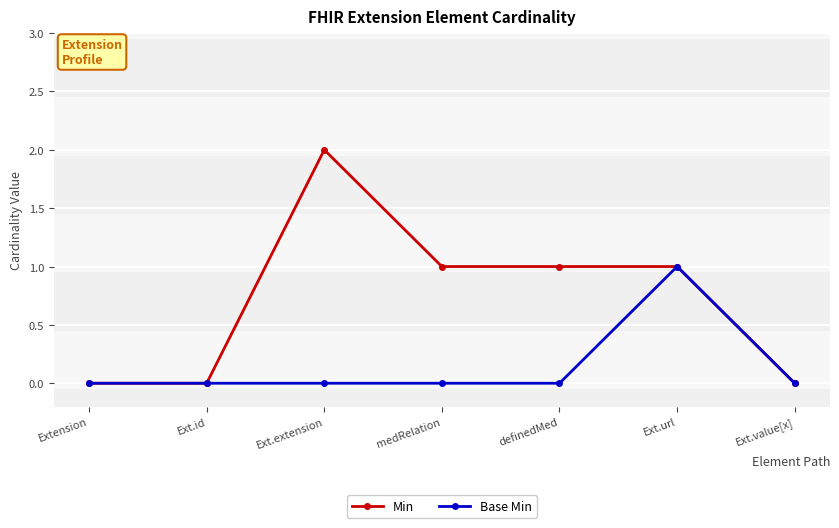

Count the number of data series in this chart.

2